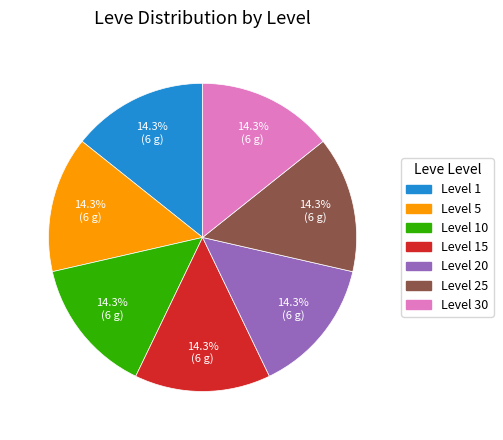

What is the ratio of the value at Level 10 to the value at Level 25?

1.0